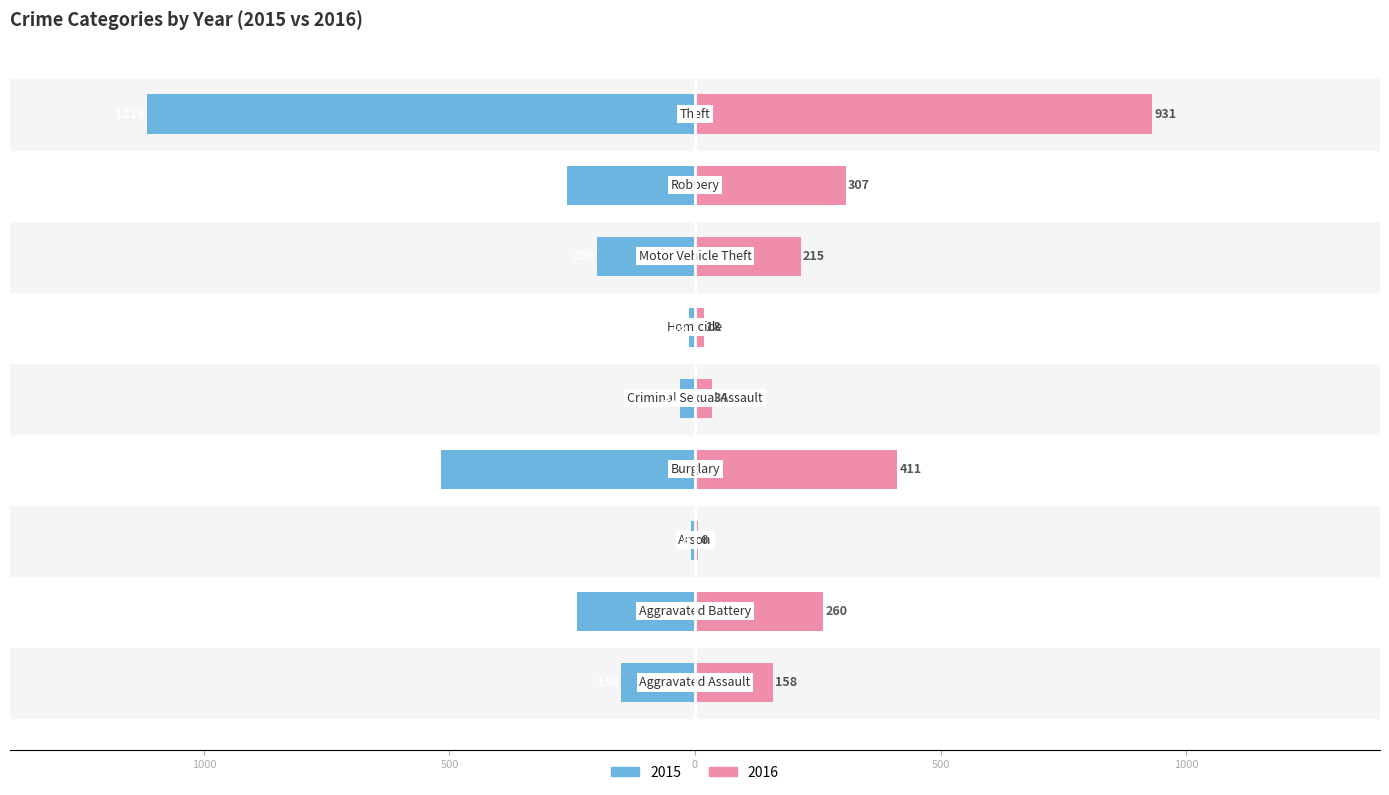

What is the sum of all 2015 values?

-2536